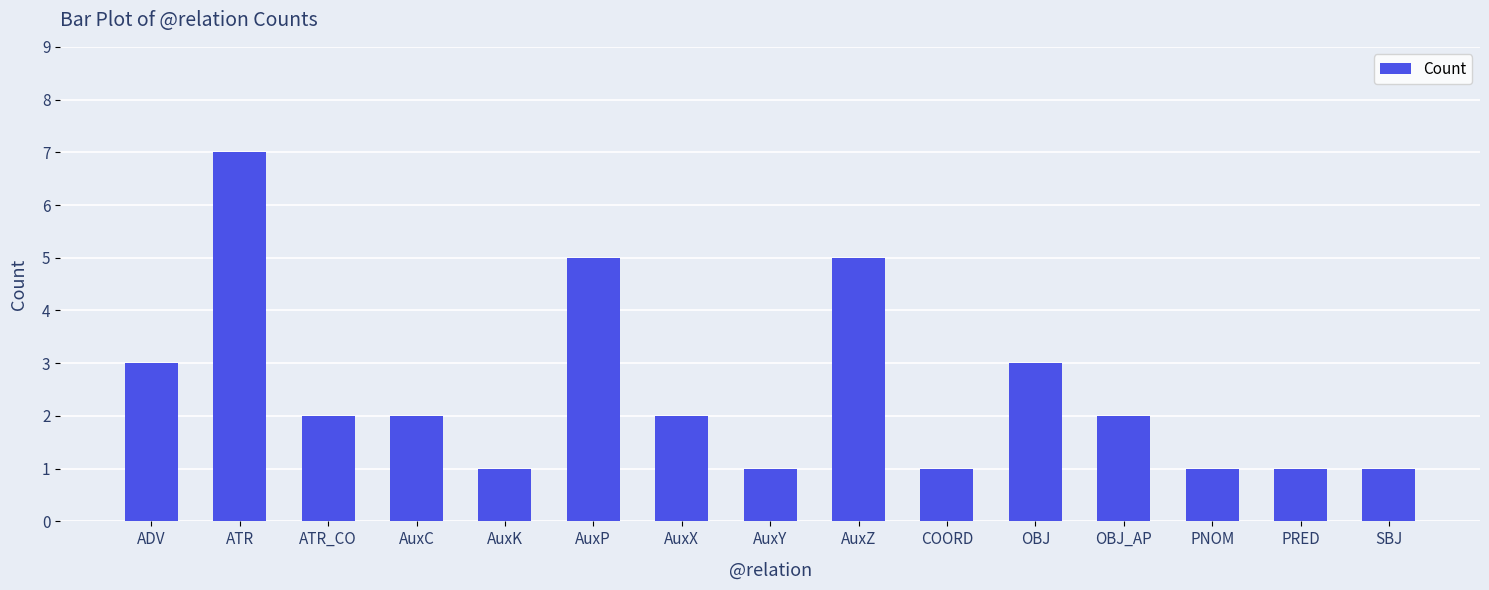

What is the change in value from ATR to AuxY?

-6